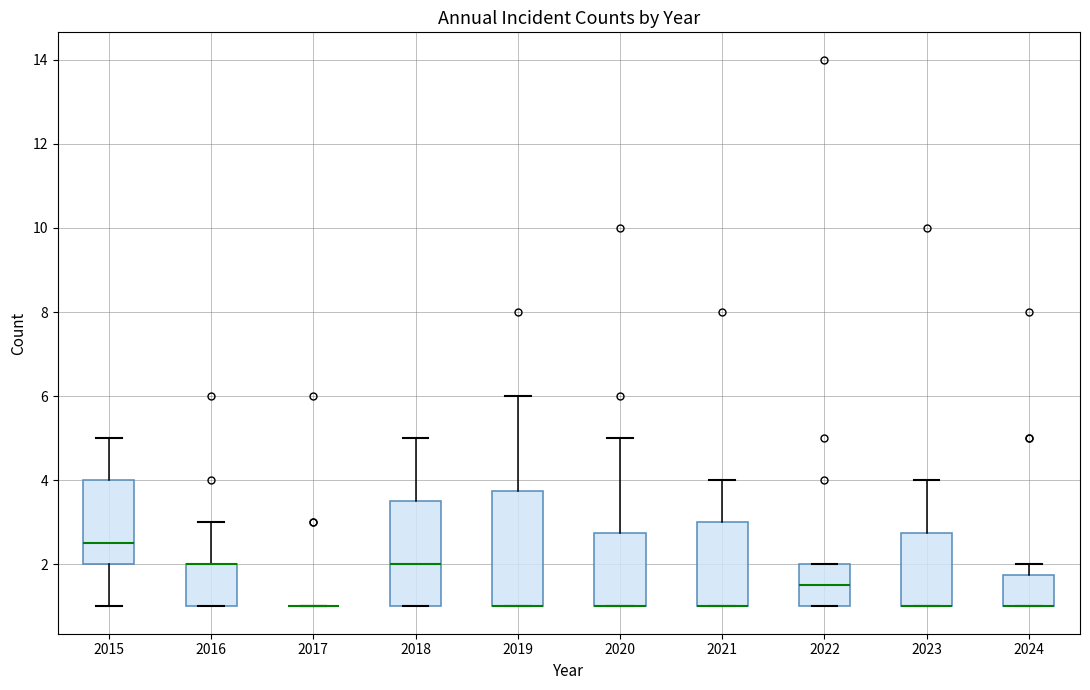

Where is the lower edge of the box at x = 2019 on the y-axis? The values are not printed on the chart, so give them approximately, as read against the axis.

1.0